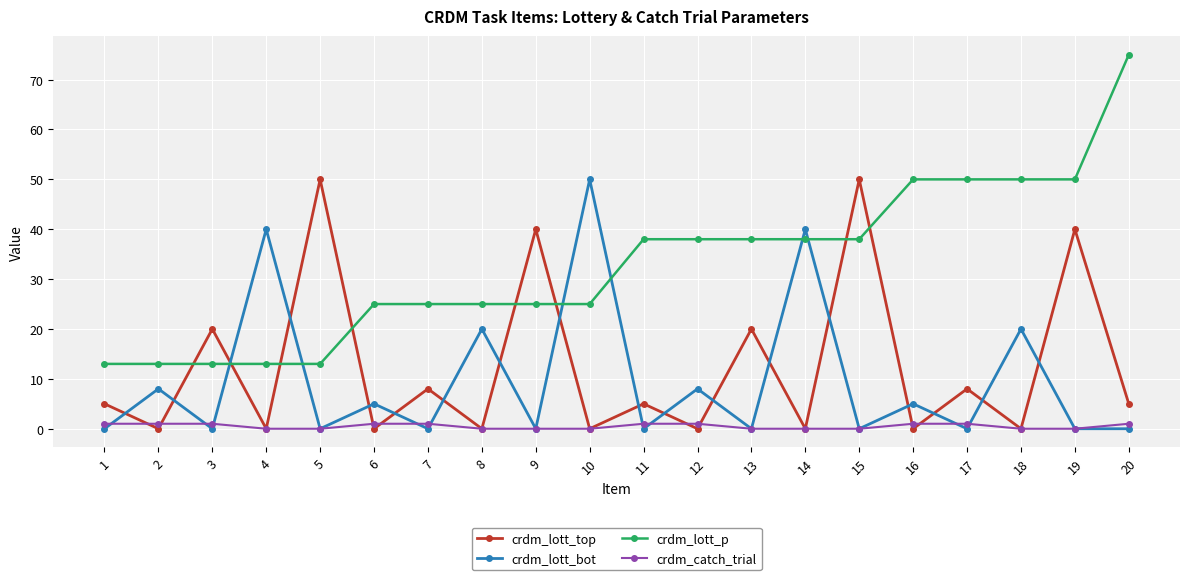

Is the value of crdm_lott_top at 5 greater than the value of crdm_lott_bot at 3?

Yes